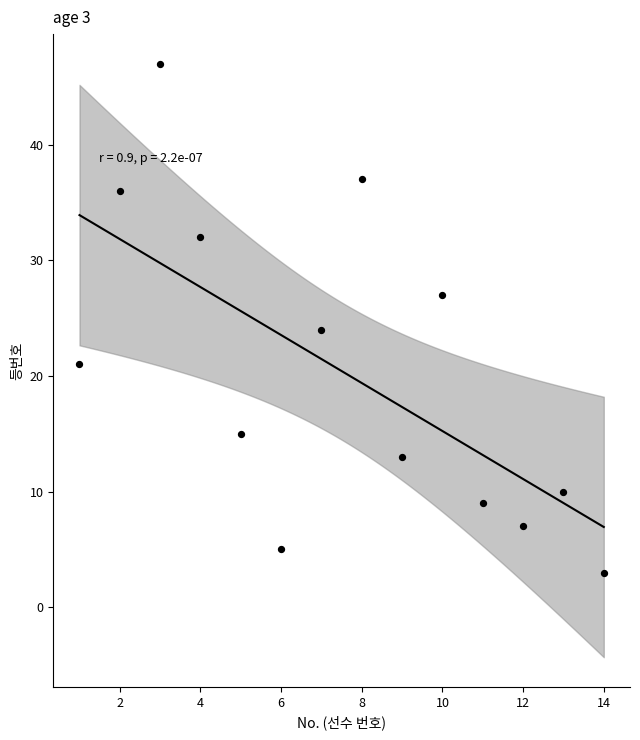

What is the range of Y values (max minus min)?

44